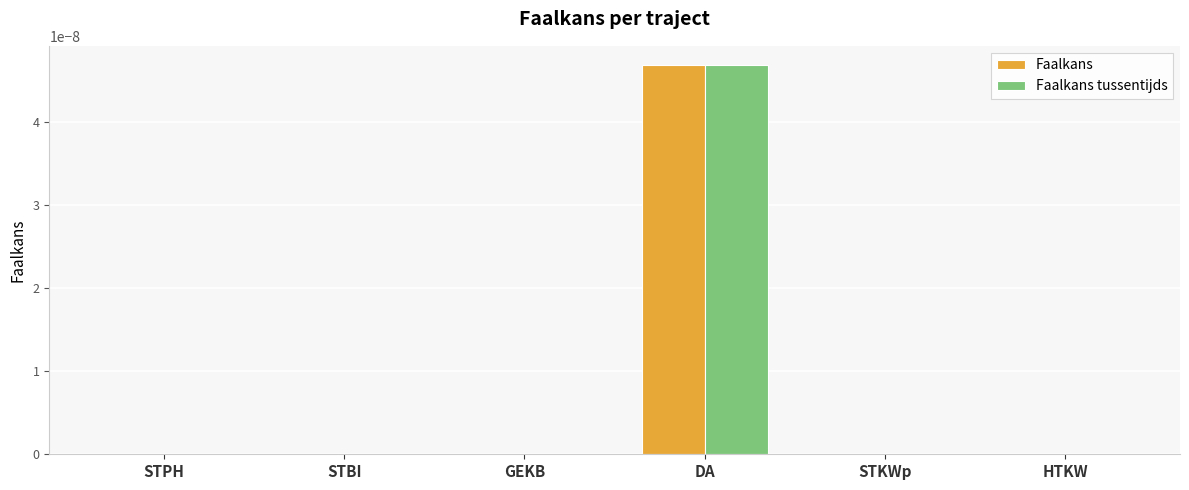

How many categories are shown in the chart?

6